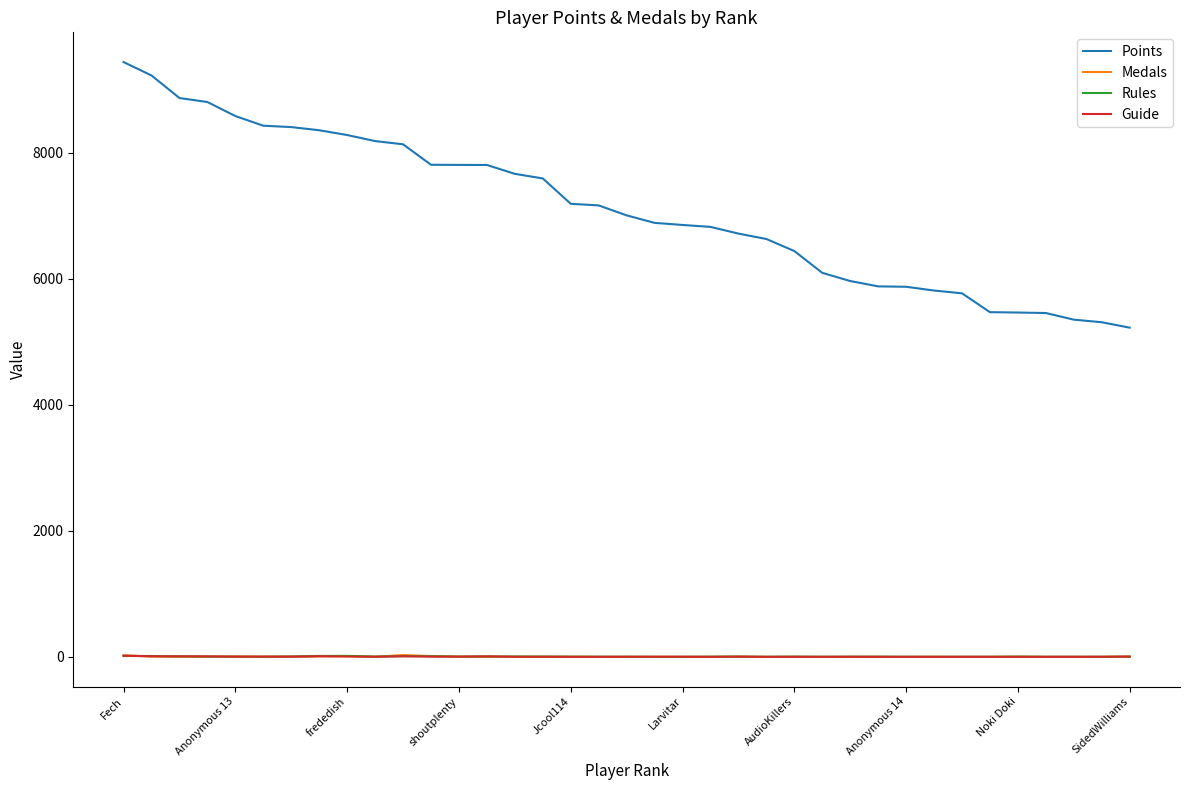

True or false: Points and Rules intersect in this chart.

False